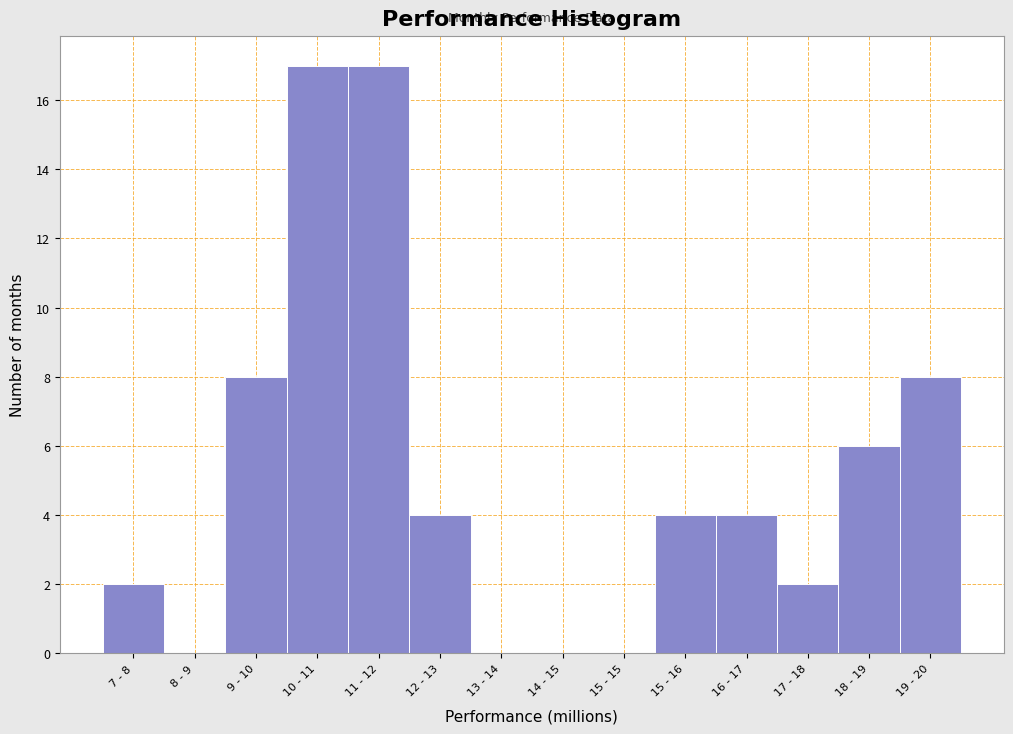

Reading left to right, what are all the values shown in this chart?

7 - 8=2	8 - 9=0	9 - 10=8	10 - 11=17	11 - 12=17	12 - 13=4	13 - 14=0	14 - 15=0	15 - 15=0	15 - 16=4	16 - 17=4	17 - 18=2	18 - 19=6	19 - 20=8